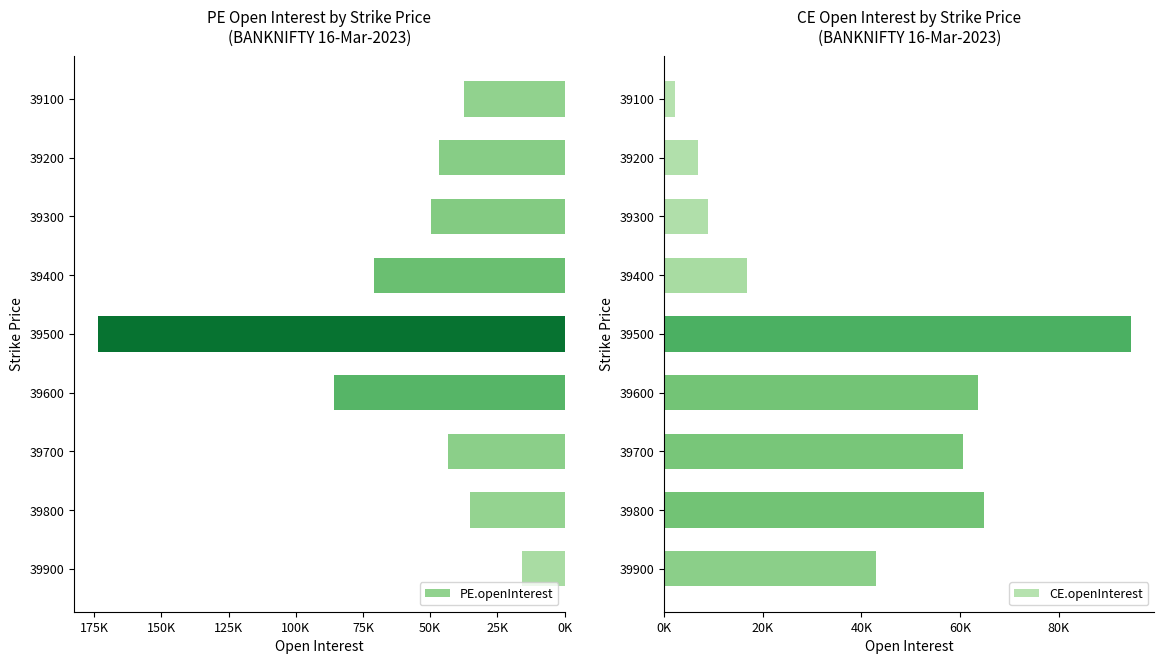

What is the highest value of the CE.openInterest series?

94698